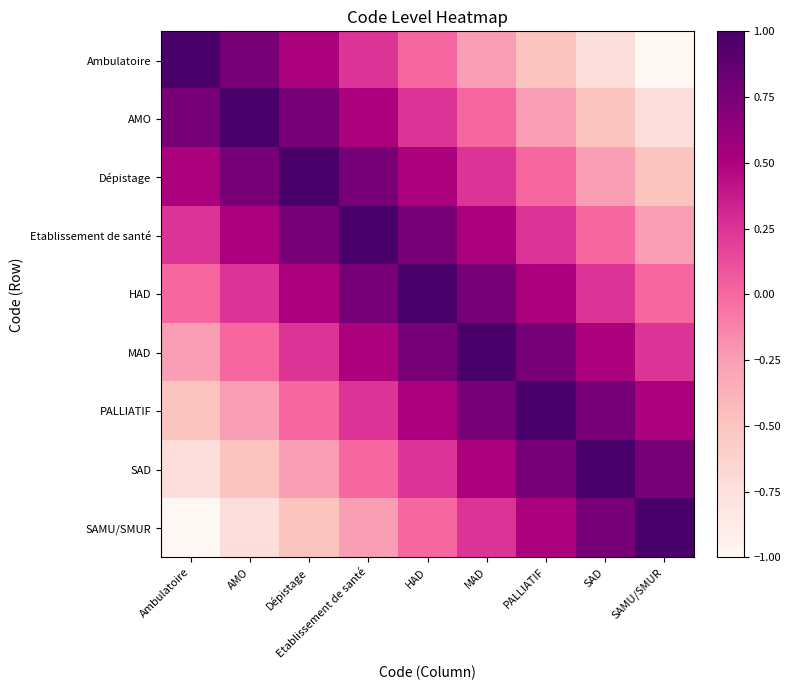

Count the number of categories in the chart.

9